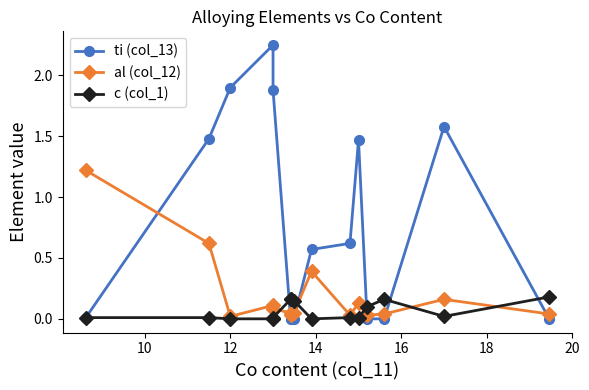

Which series changed the most between 14 and 10?

ti (col_13)